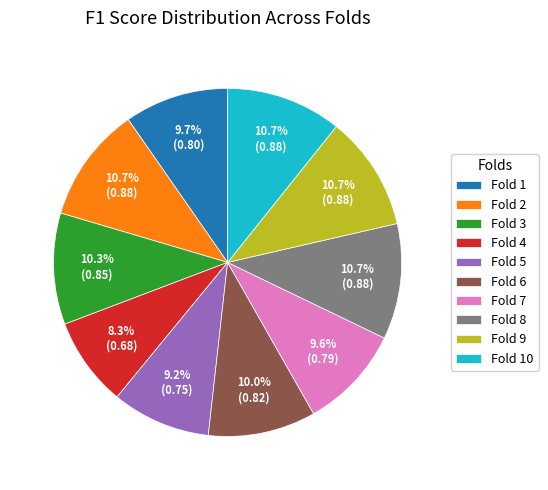

How many segments does this pie chart have?

10